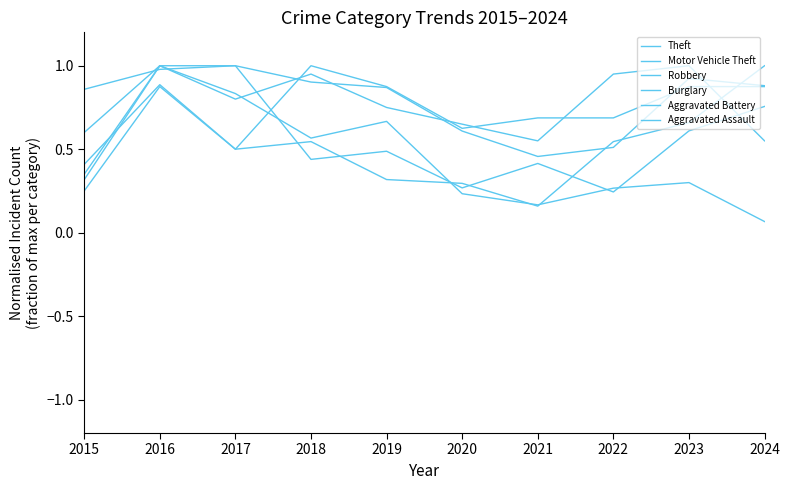

What is the value of the Robbery point at the 8th from the left?

0.2